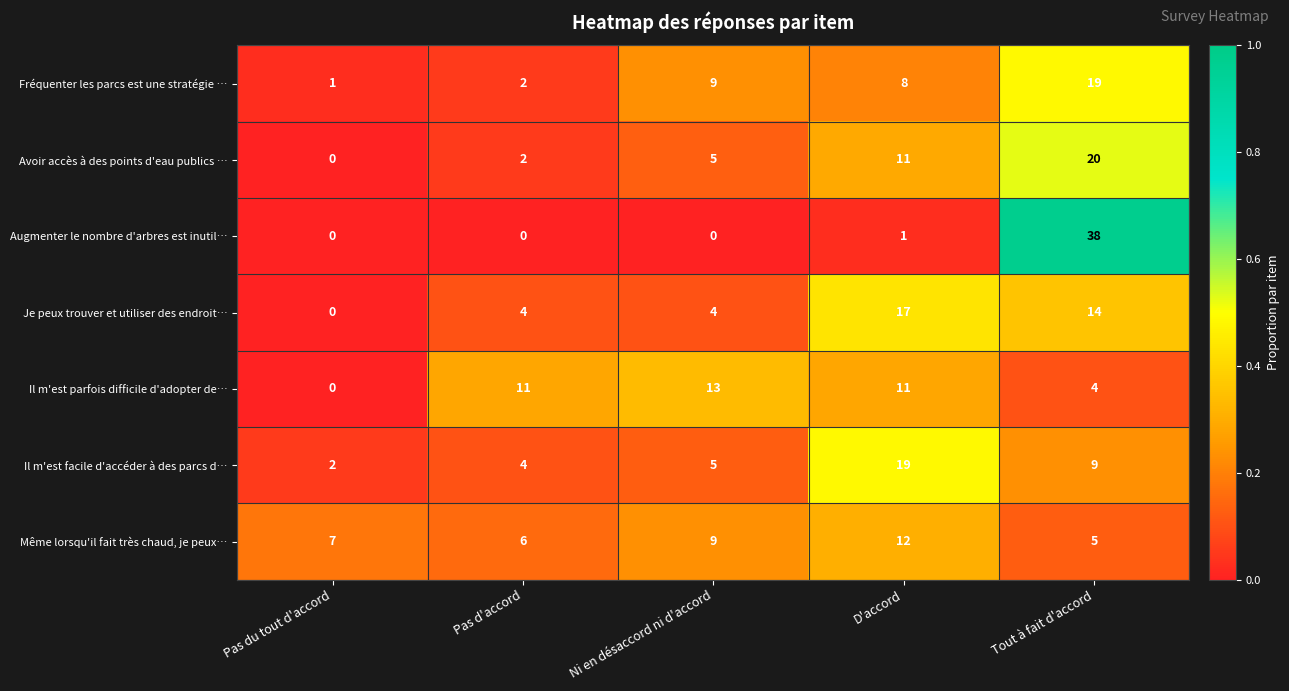

List the labels in order of Fréquenter les parcs est une stratégie … value, largest first.

Tout à fait d'accord, Ni en désaccord ni d'accord, D'accord, Pas d'accord, Pas du tout d'accord